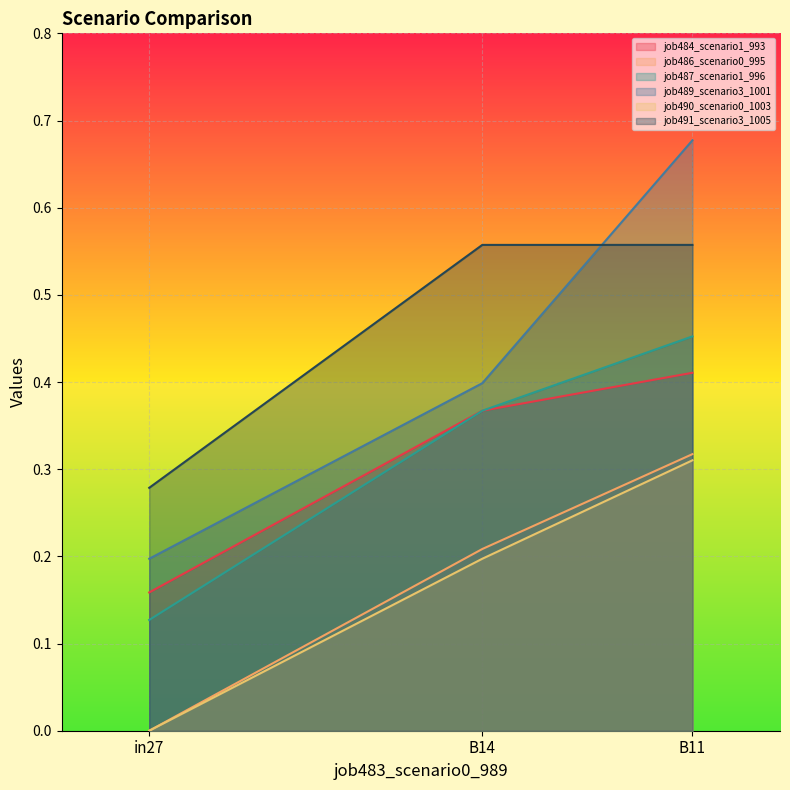

List the series in order of their peak value, lowest first.

job490_scenario0_1003, job486_scenario0_995, job484_scenario1_993, job487_scenario1_996, job491_scenario3_1005, job489_scenario3_1001